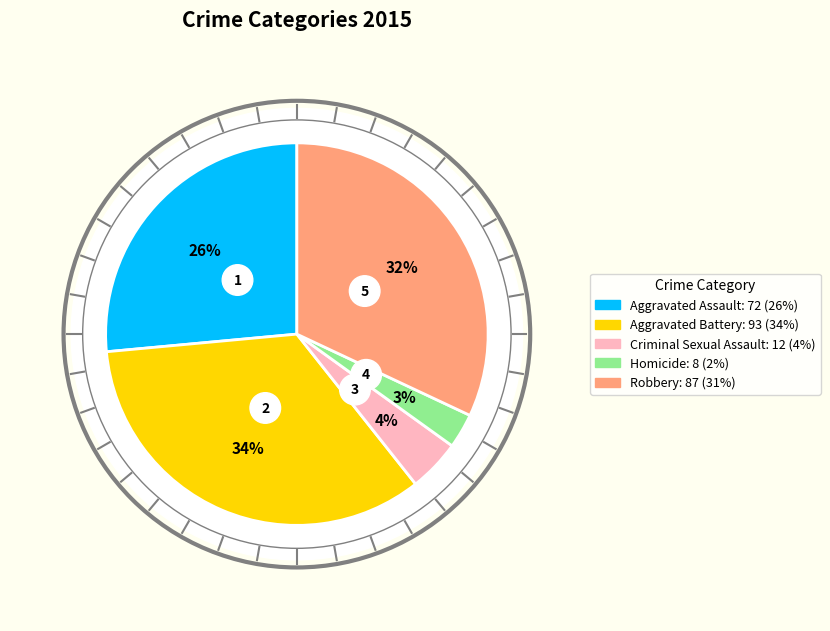

How many slices are in this pie chart?

5